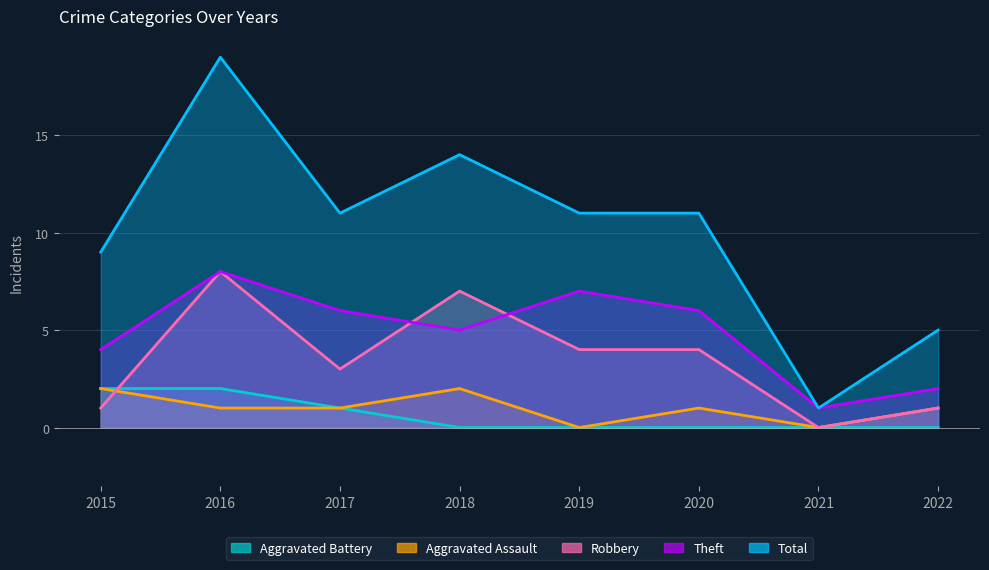

Which has a higher value, 2018 or 2020?

2018